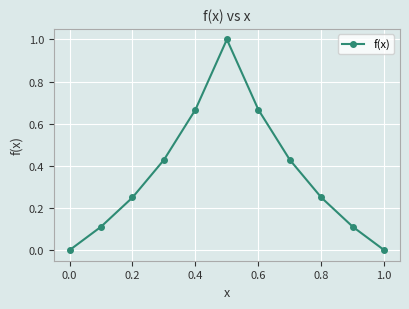

What is the greatest value displayed?

1.0